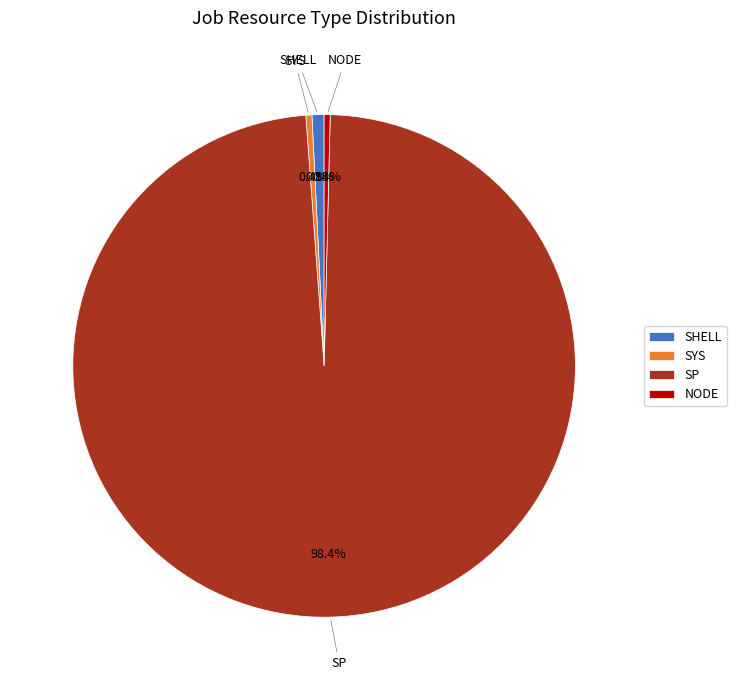

Combined, what portion of the pie is NODE and SYS?

0.8%